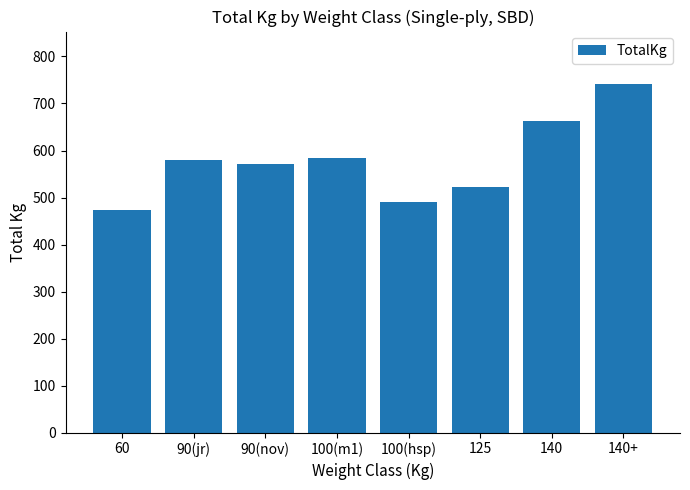

What is the ratio of the value at 140+ to the value at 90(jr)?

1.3